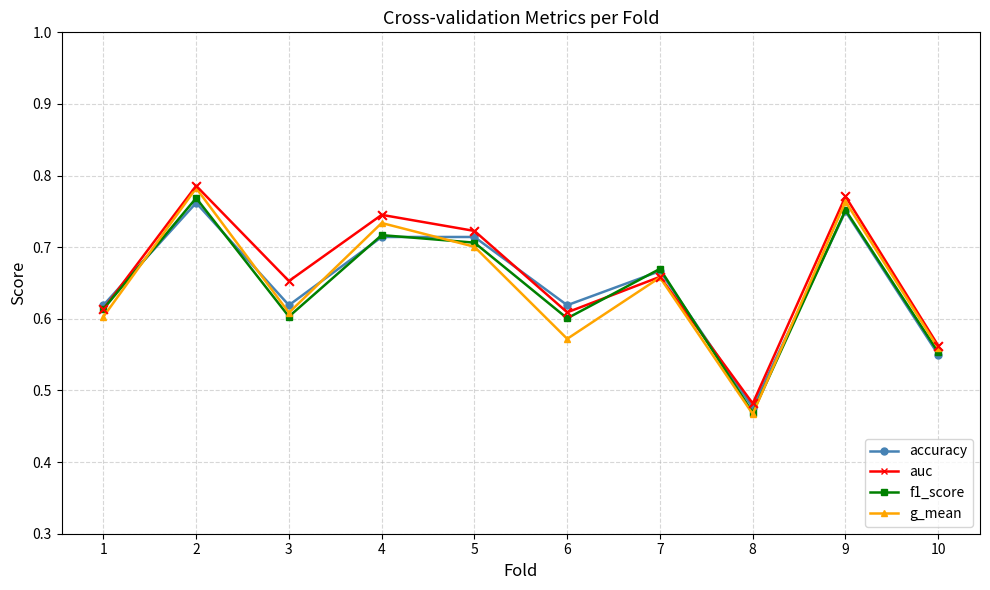

What are all the series names shown in the legend?

accuracy, auc, f1_score, g_mean